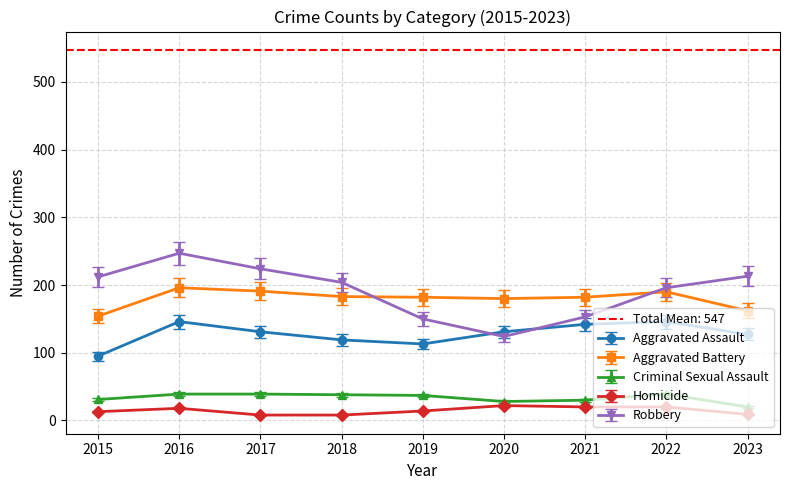

What is the difference between the maximum and second lowest values in the Aggravated Battery series?

34